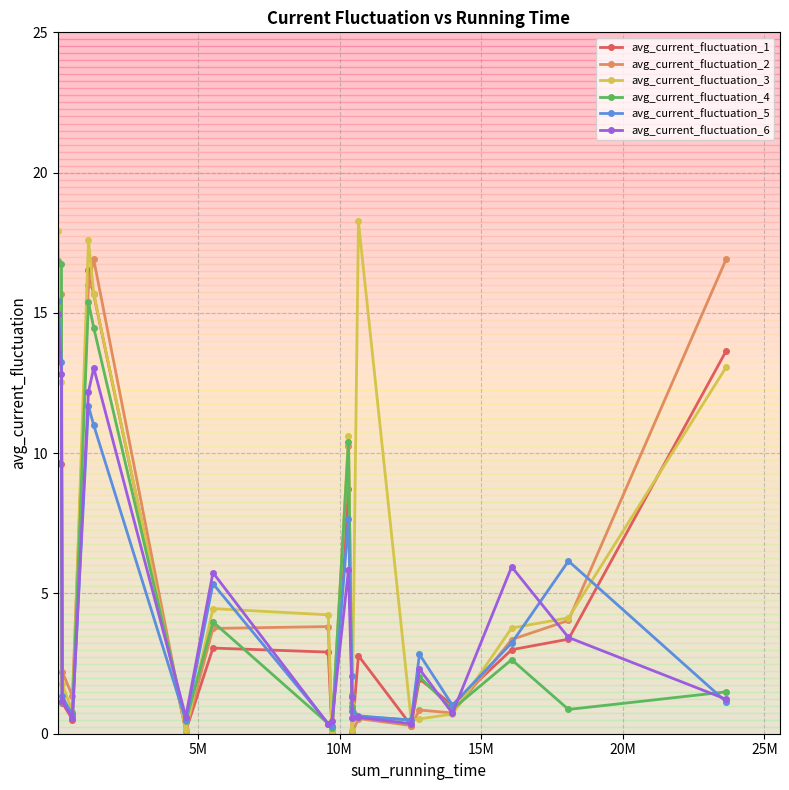

True or false: avg_current_fluctuation_6 and avg_current_fluctuation_4 intersect in this chart.

True